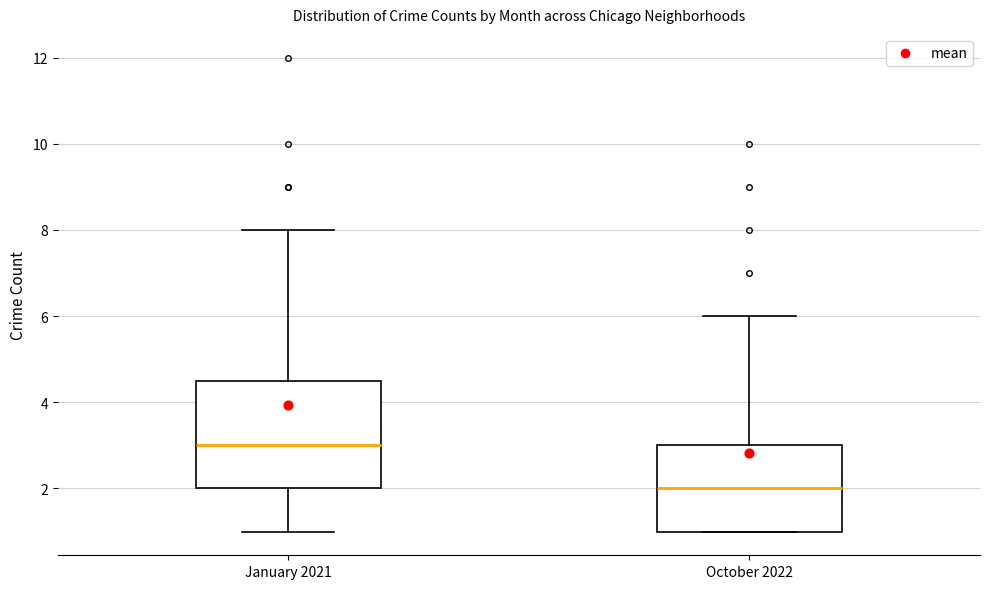

Comparing the boxes themselves (not the whiskers), which one is the tallest?

January 2021